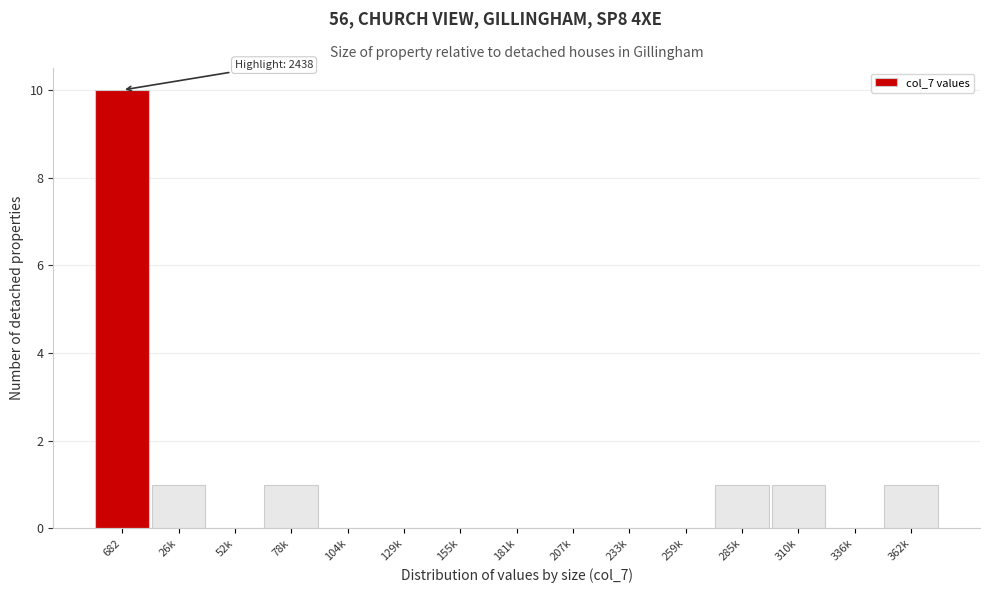

Reading left to right, list all the values displayed in this chart.

682=10	26k=1	52k=0	78k=1	104k=0	129k=0	155k=0	181k=0	207k=0	233k=0	259k=0	285k=1	310k=1	336k=0	362k=1